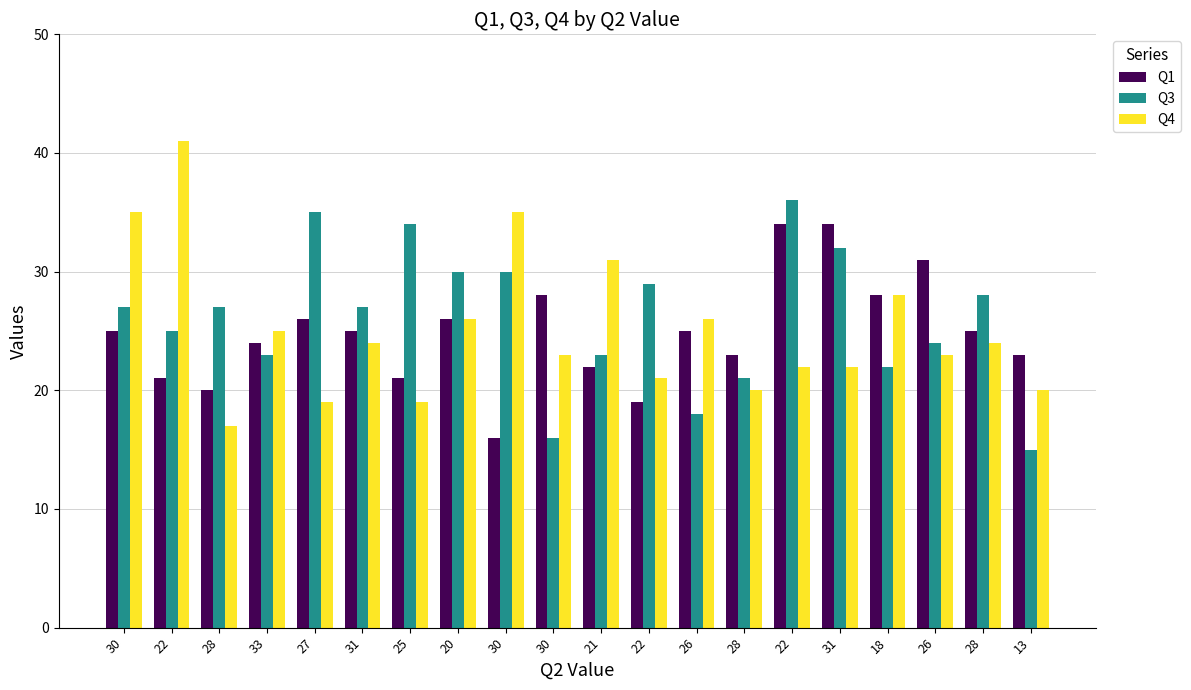

What are all the series names shown in the legend?

Q1, Q3, Q4